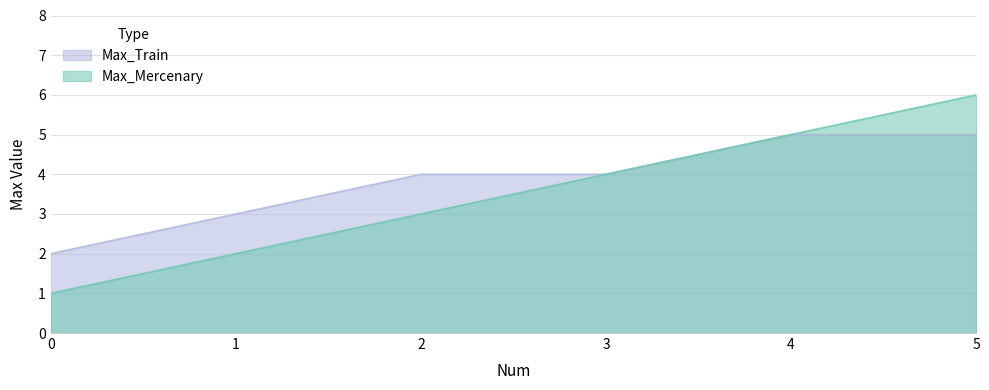

Where is Max_Mercenary nearest to the value 3?

2